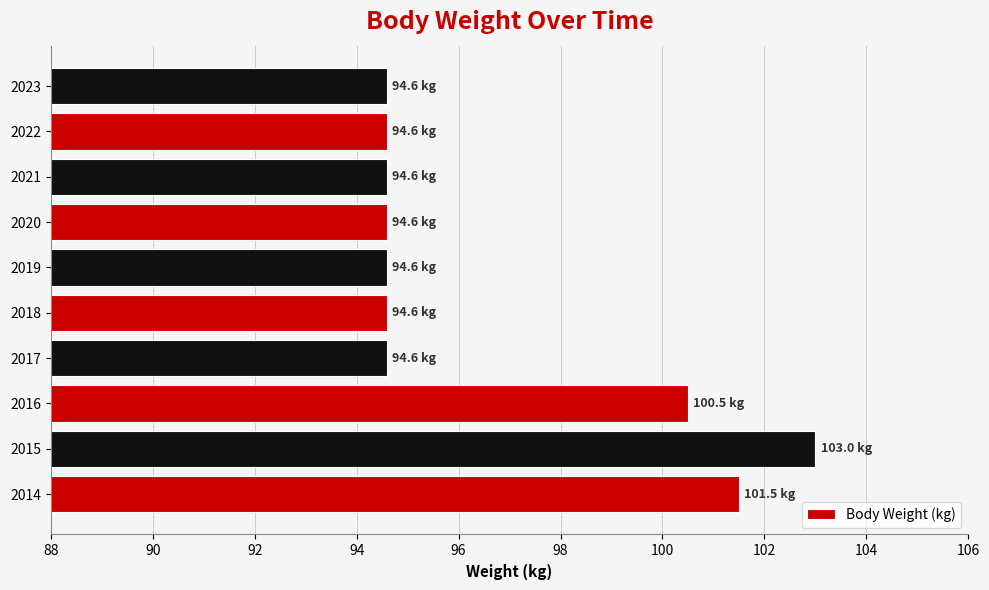

The chart shows a value of 60.1 at 2019. True or false?

False